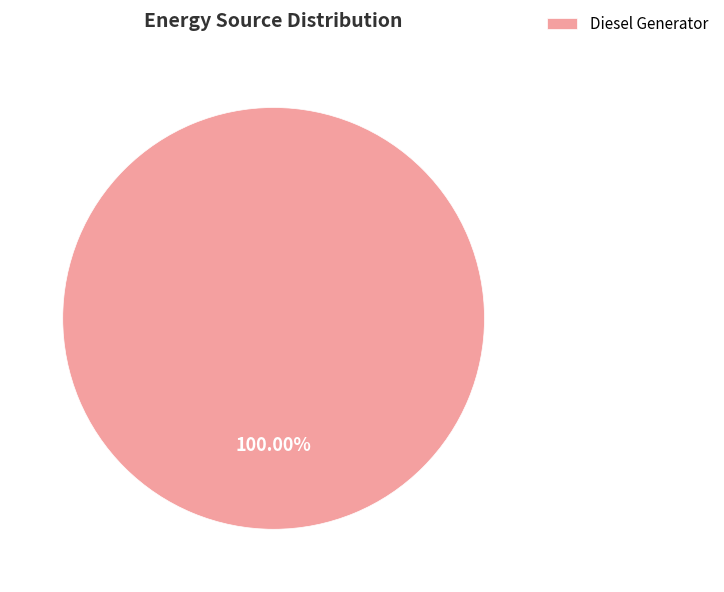

Count the number of slices in the pie.

1